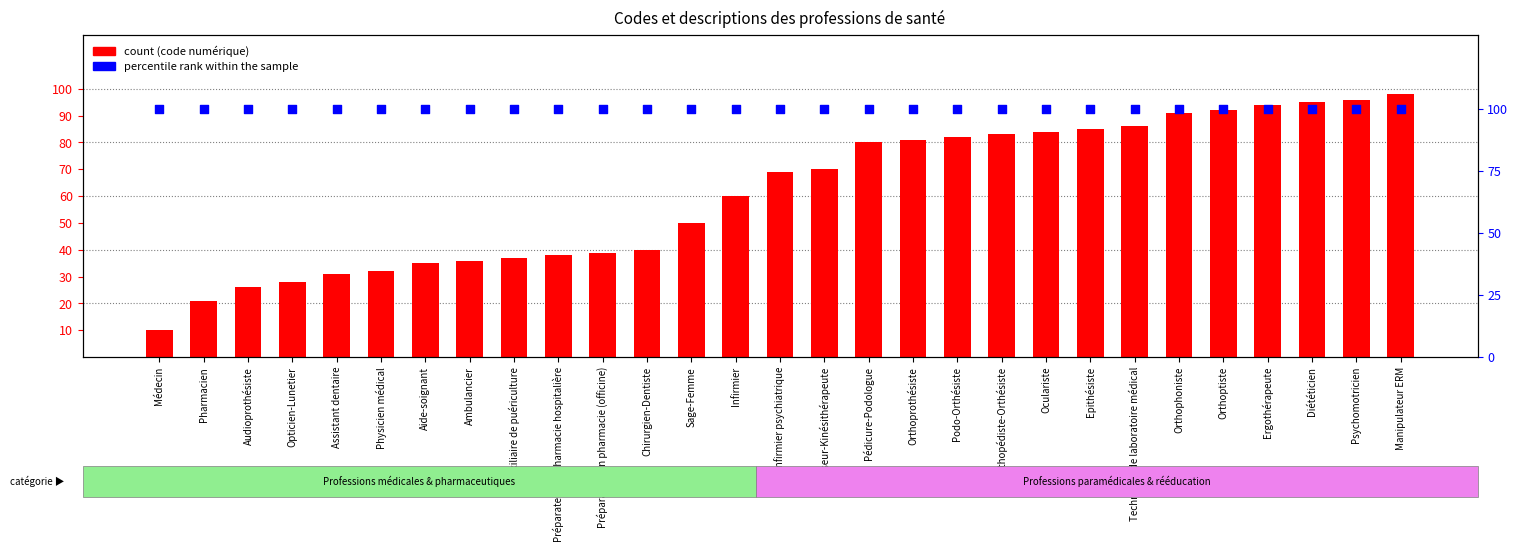

Is the value of count at Préparateur en pharmacie hospitalière greater than the value of percentile rank within the sample at Epithésiste?

No